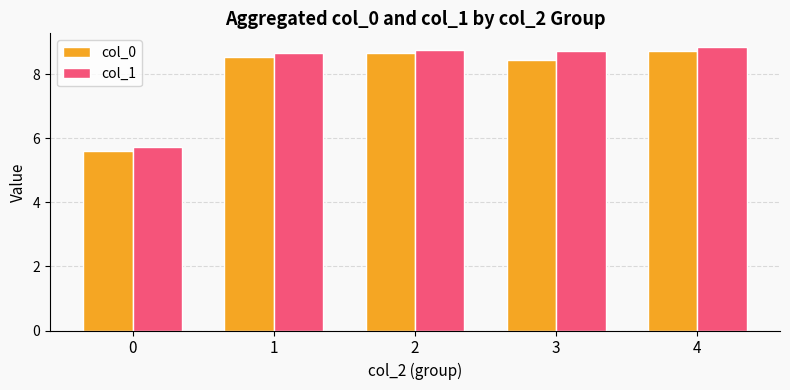

At which label does col_1 first exceed 8?

1